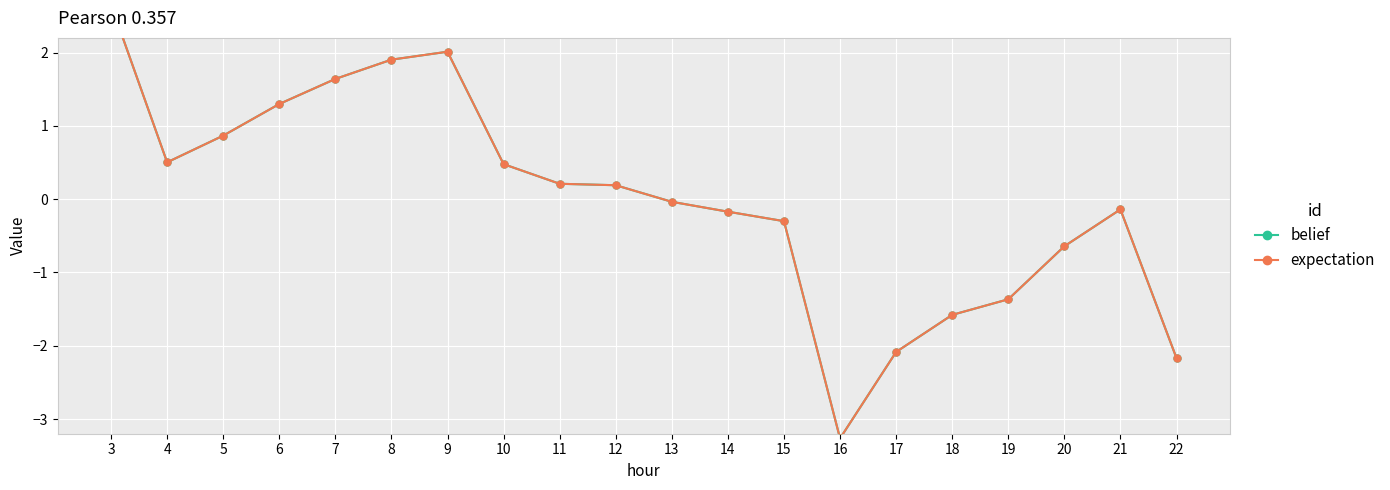

What is the difference between the expectation values at 9 and 14?

2.2